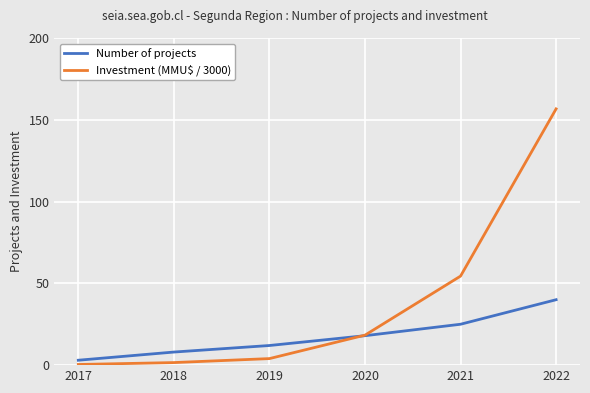

Rank the series at 2021 from lowest to highest value.

Number of projects, Investment (MMU$ / 3000)